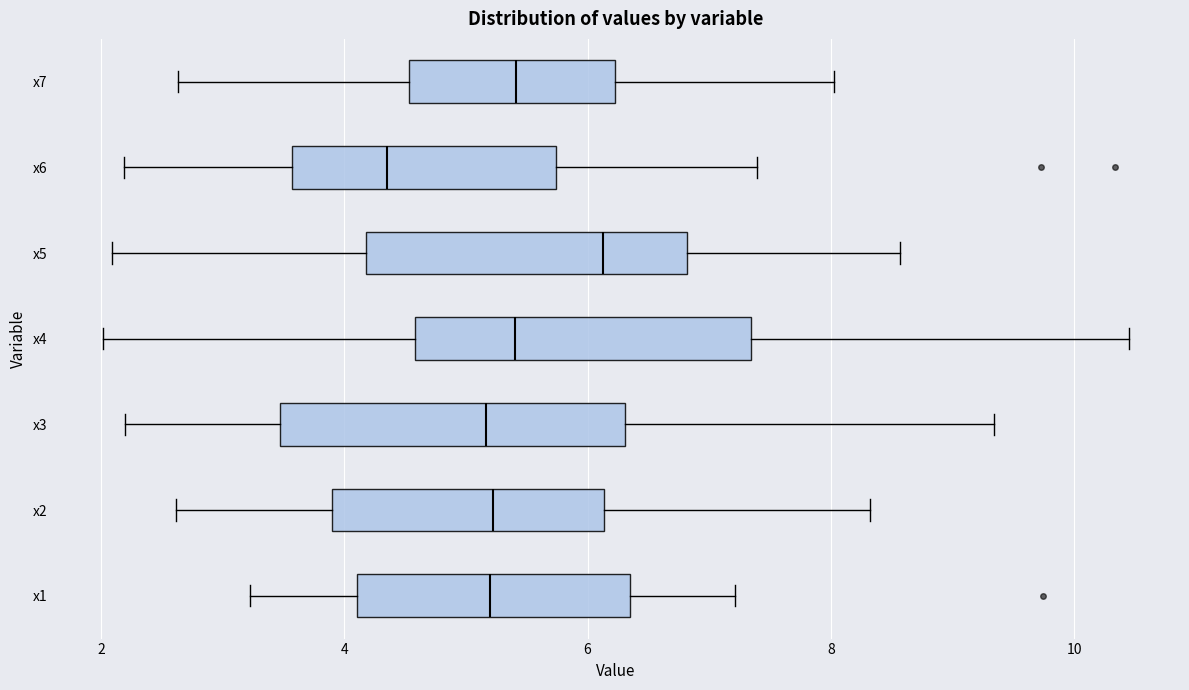

Reading bottom to top, transcribe this box plot: for each box, give where its median line is, the range the box spans, and where its two whiskers end, as read against the x-axis. The values are not printed on the chart, so give them approximately, as read against the axis.

x1: median 5.2, box 4.2 to 6.4, whiskers 3.2 to 7.2
x2: median 5.2, box 3.8 to 6.2, whiskers 2.6 to 8.4
x3: median 5.2, box 3.4 to 6.4, whiskers 2.2 to 9.4
x4: median 5.4, box 4.6 to 7.4, whiskers 2.0 to 10.4
x5: median 6.2, box 4.2 to 6.8, whiskers 2.0 to 8.6
x6: median 4.4, box 3.6 to 5.8, whiskers 2.2 to 7.4
x7: median 5.4, box 4.6 to 6.2, whiskers 2.6 to 8.0